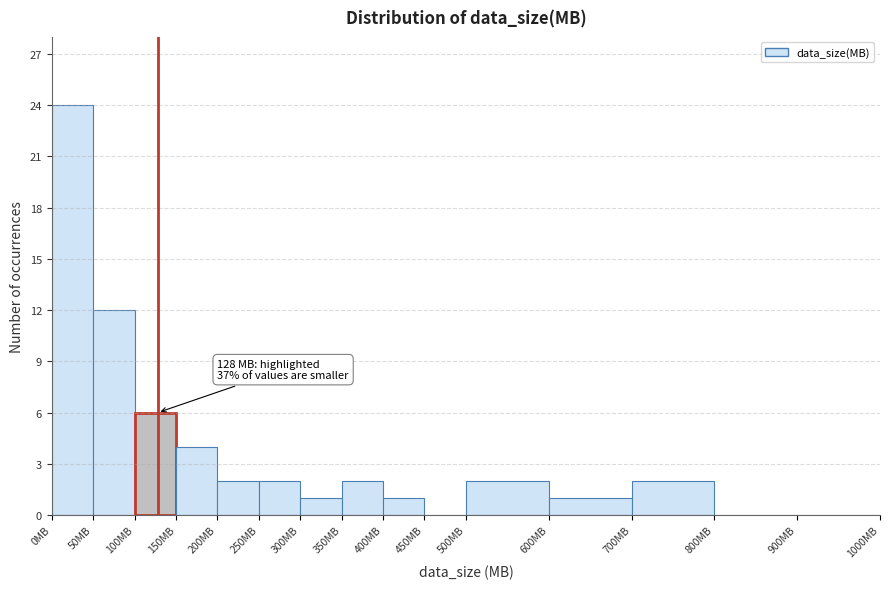

Which range on the x-axis has the tallest bar?

0 to 50